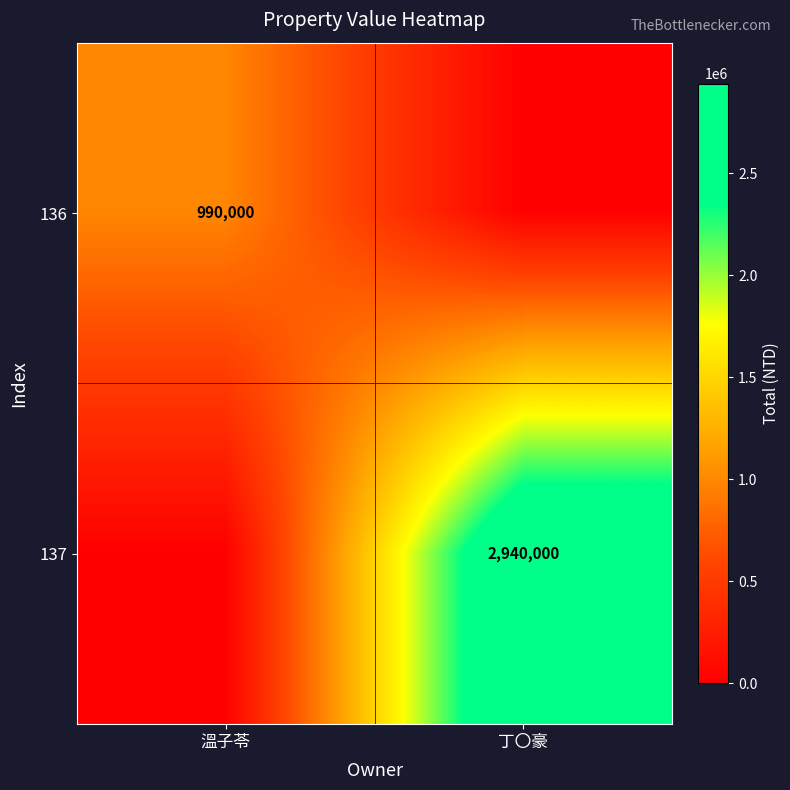

The 136 series shows 1511383 at 溫子苓. True or false?

False